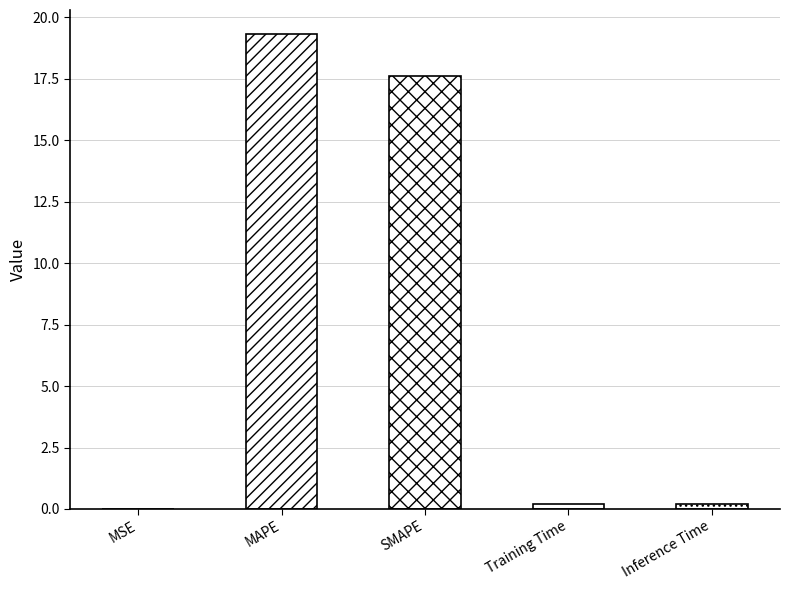

What value does the data have at SMAPE?

17.6